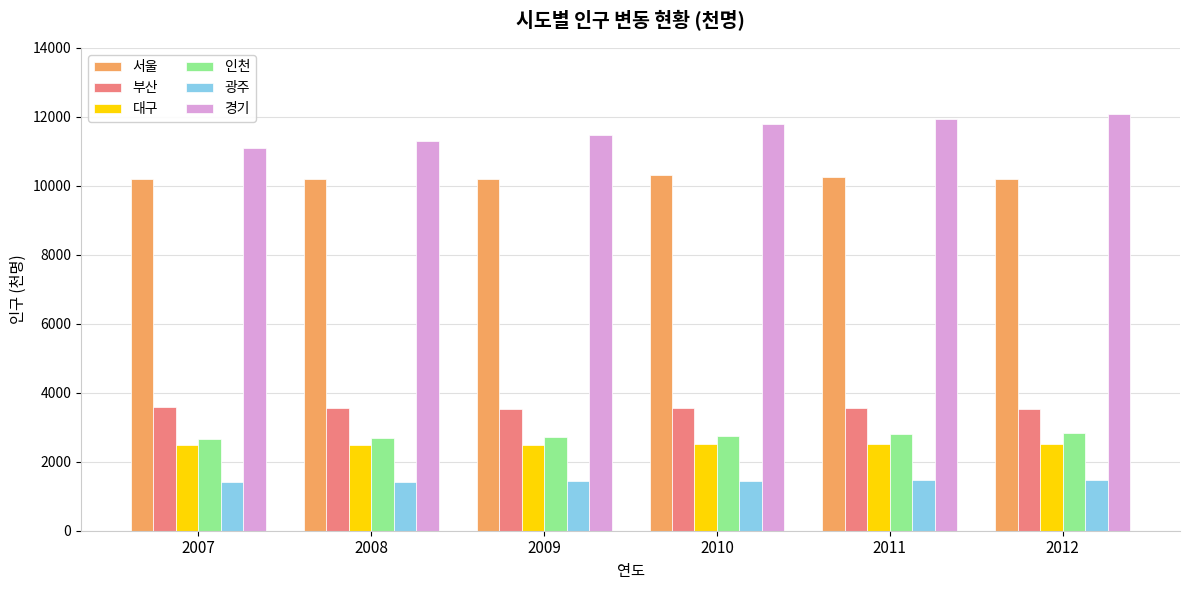

What is the difference between the 부산 values at 2012 and 2007?

49